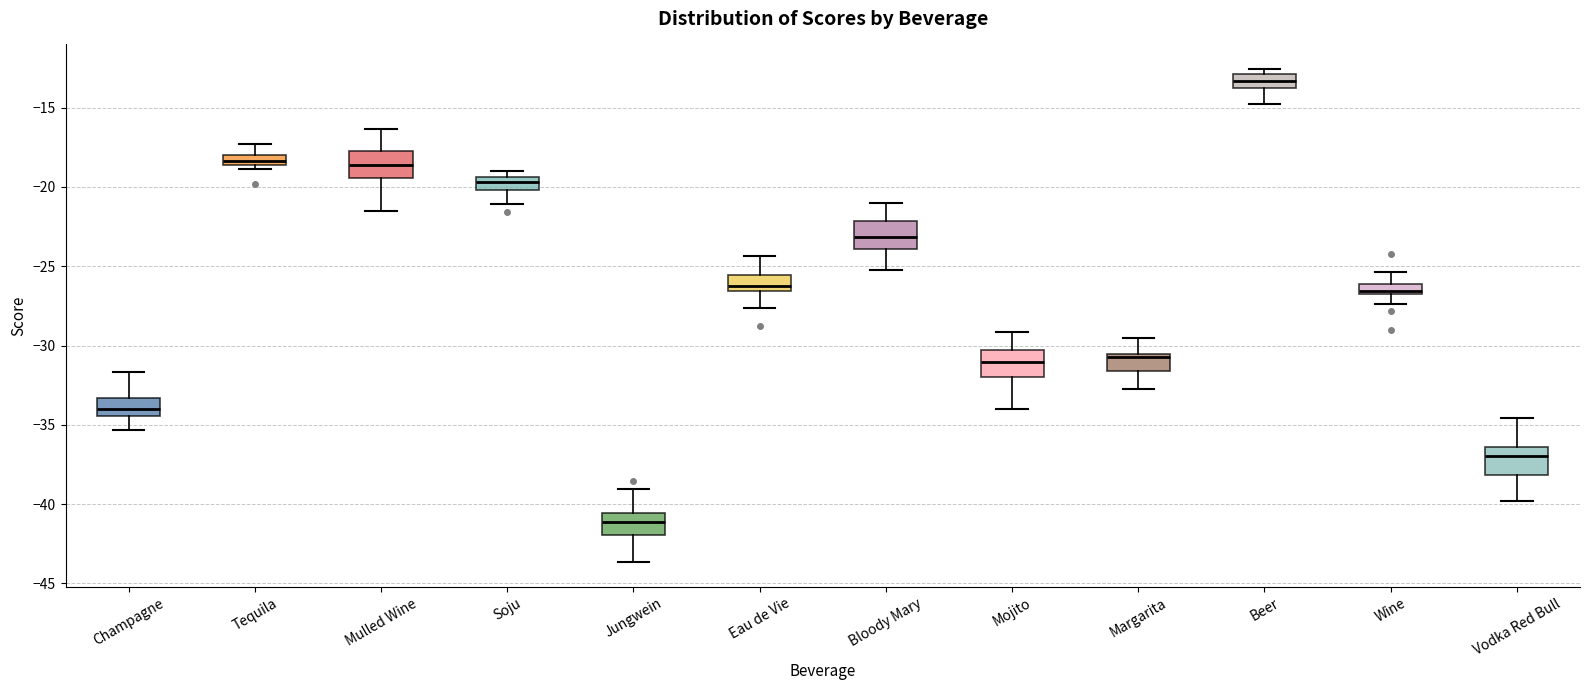

Which box has the lowest median line?

Jungwein